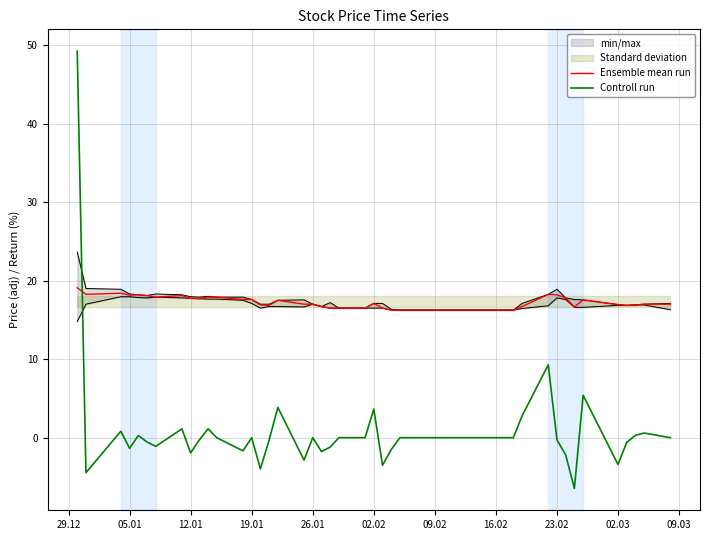

The value of Ensemble mean run at 02.02 is 17.1. True or false?

True